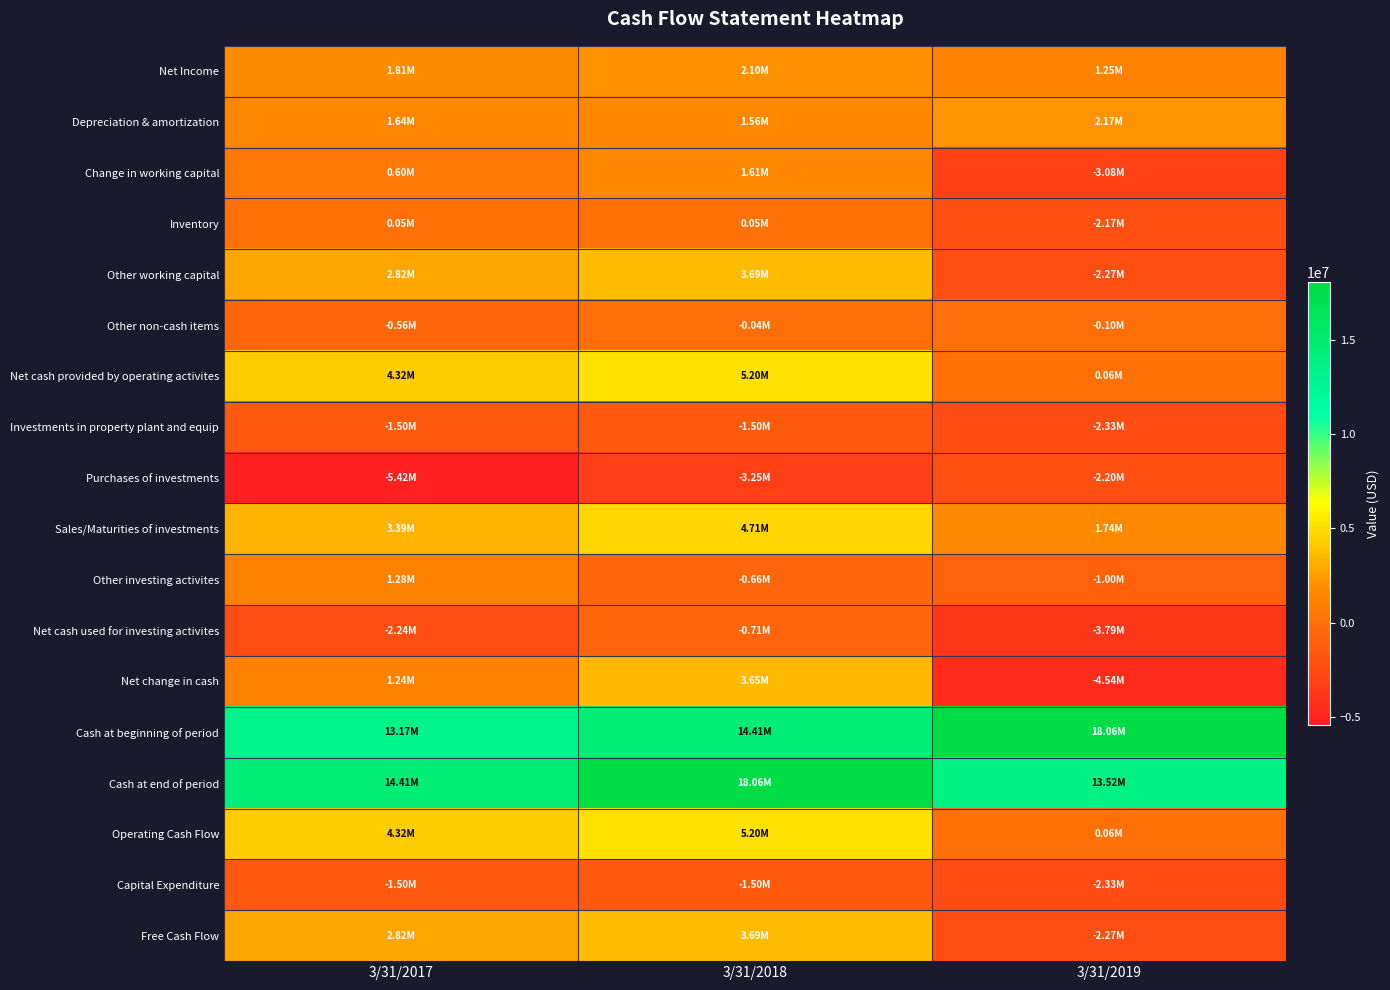

Count the number of categories in the chart.

3